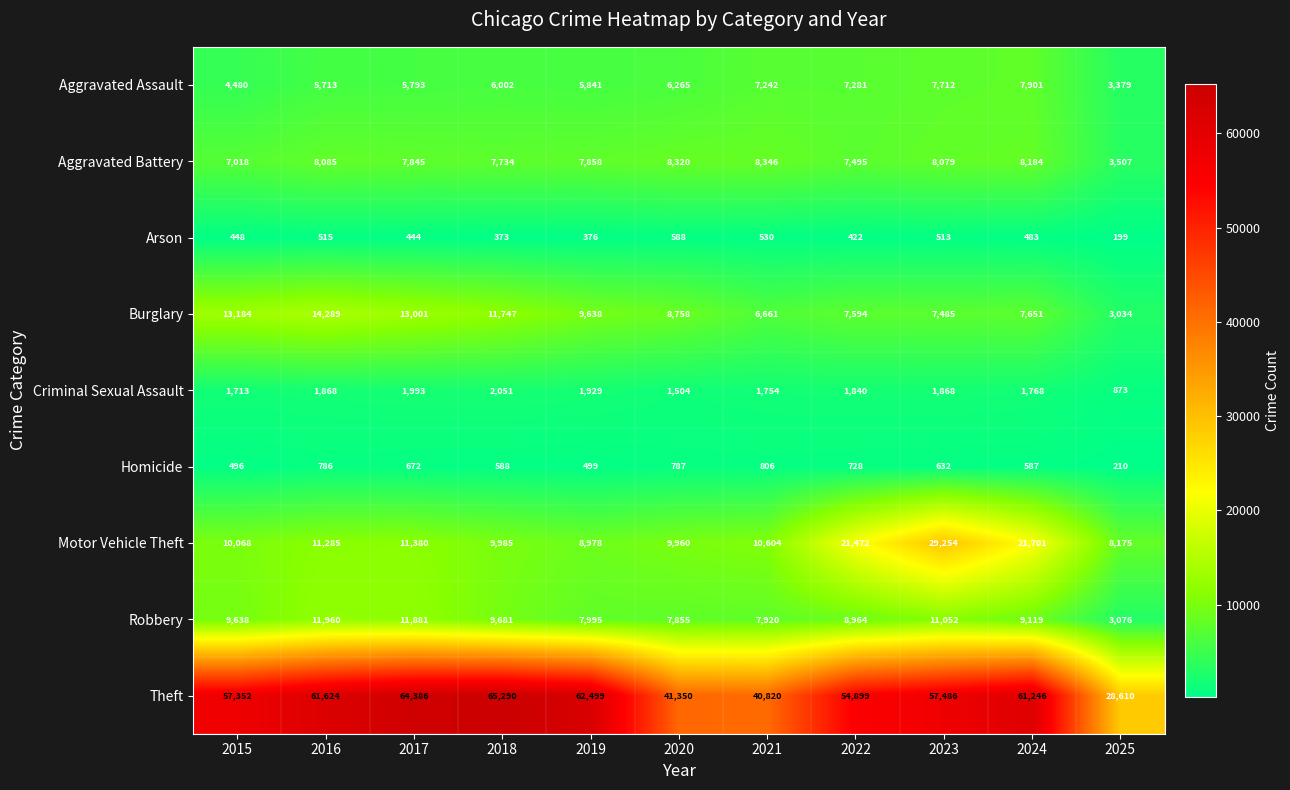

At how many categories does at least one series exceed 16838?

11